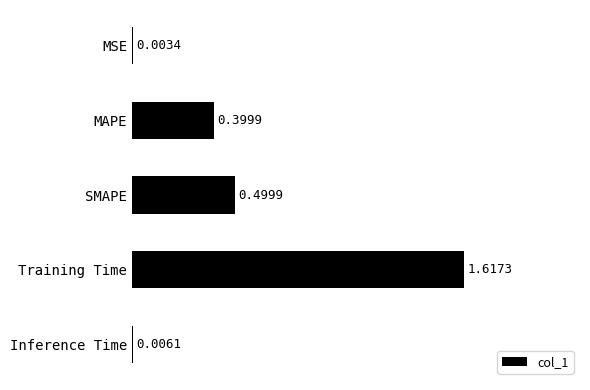

At which label is the value closest to 0?

MSE